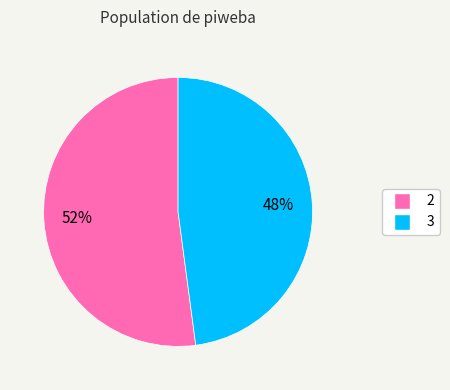

Rank the categories by value from highest to lowest.

2, 3